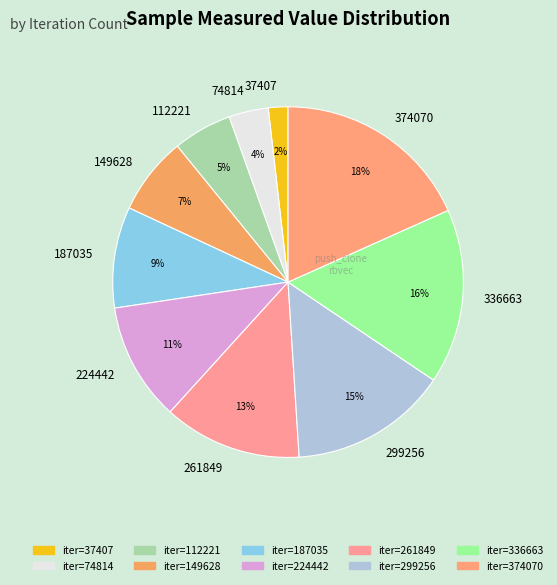

Count the number of slices in the pie.

10